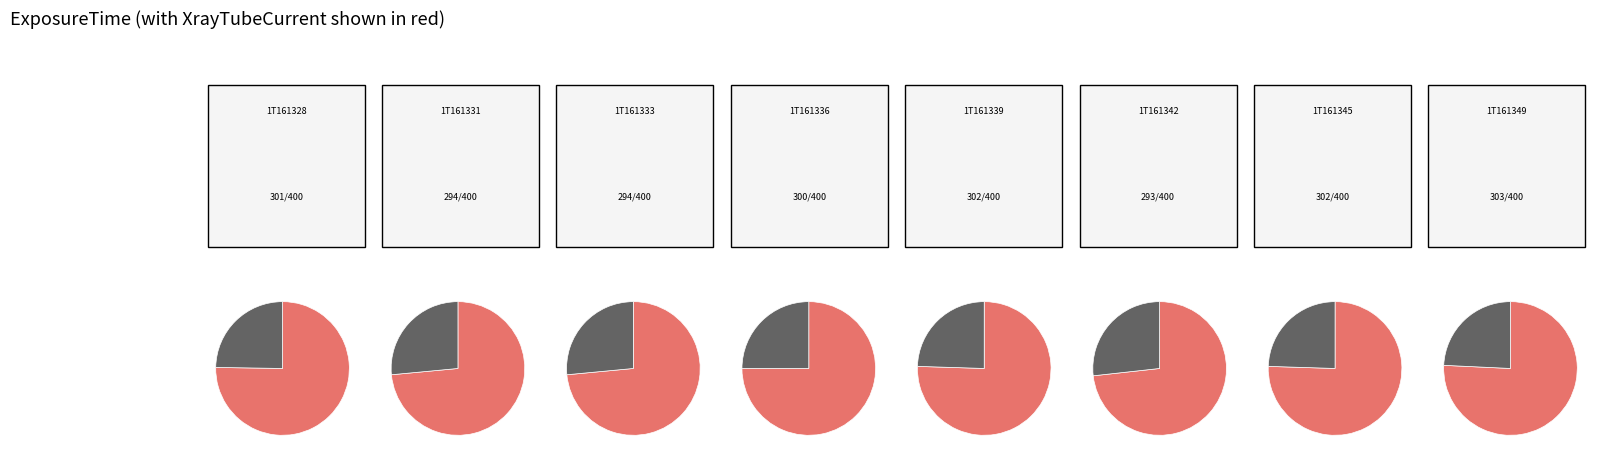

Is it true that 20151001T161349 is 12% of the pie?

True